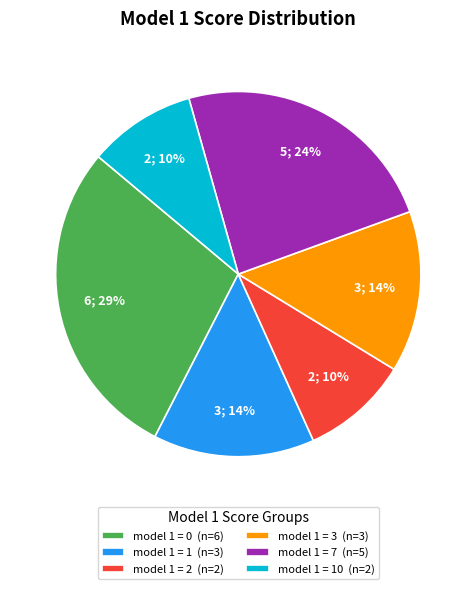

Is it true that model 1 = 0 (n=6) is 35% of the pie?

False